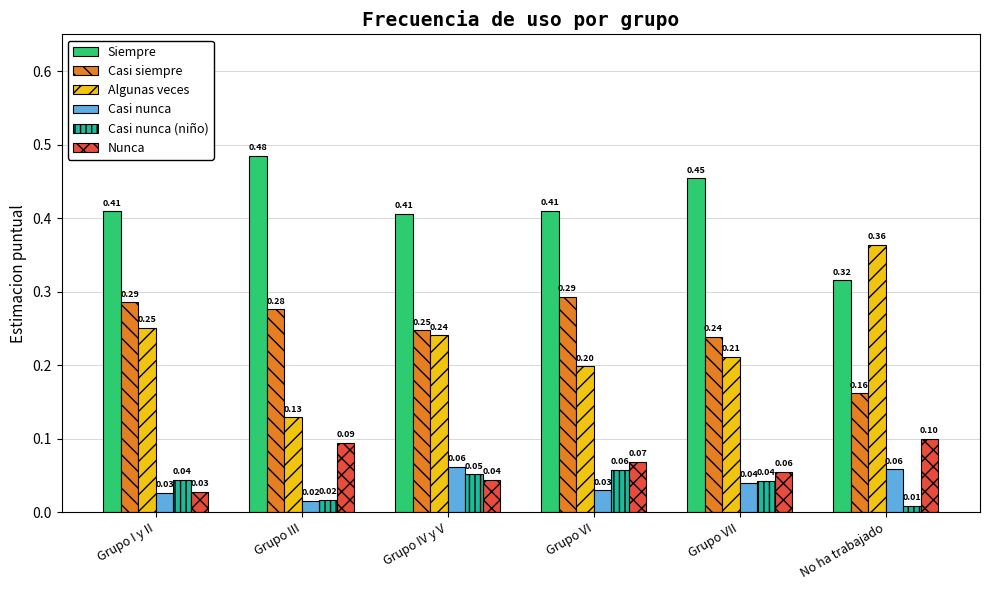

What is the sum of all Casi siempre values?

1.5